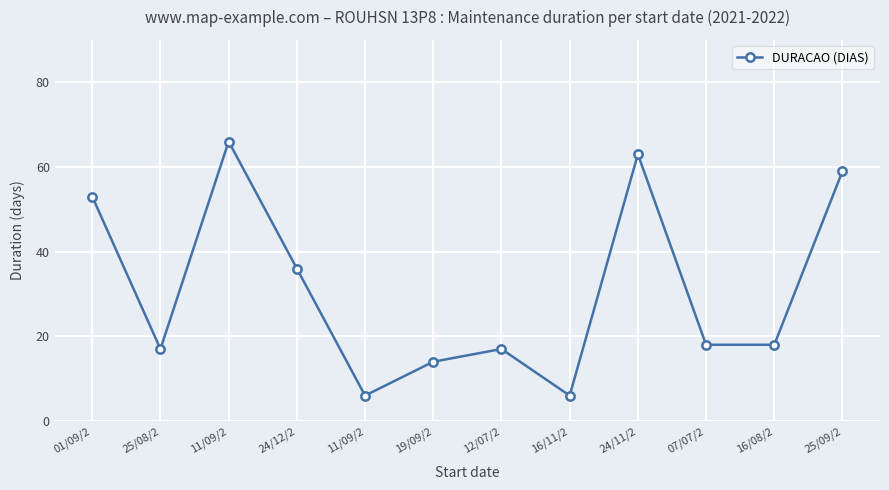

How many lines are shown in the chart?

1